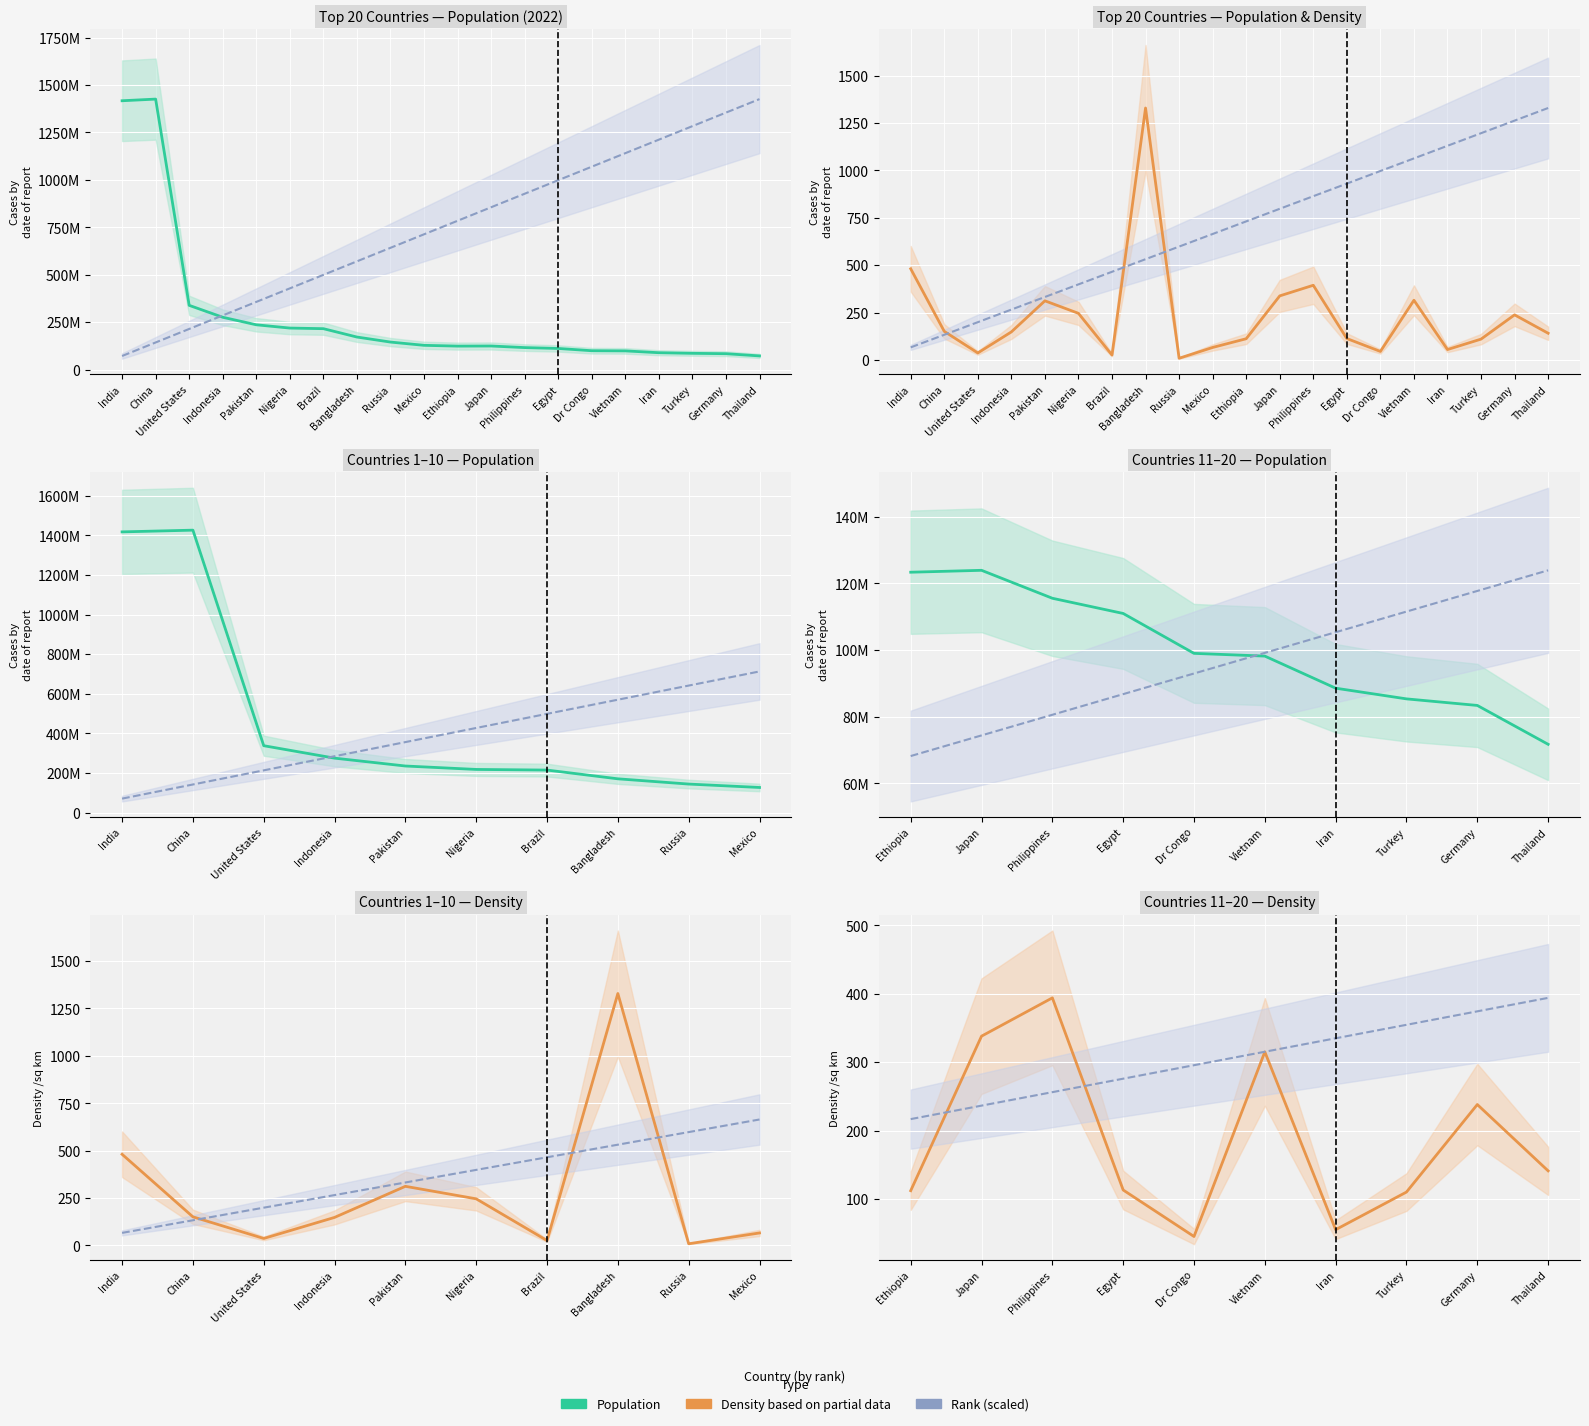

Where is Rank (scaled) nearest to the value 305?

Dr Congo